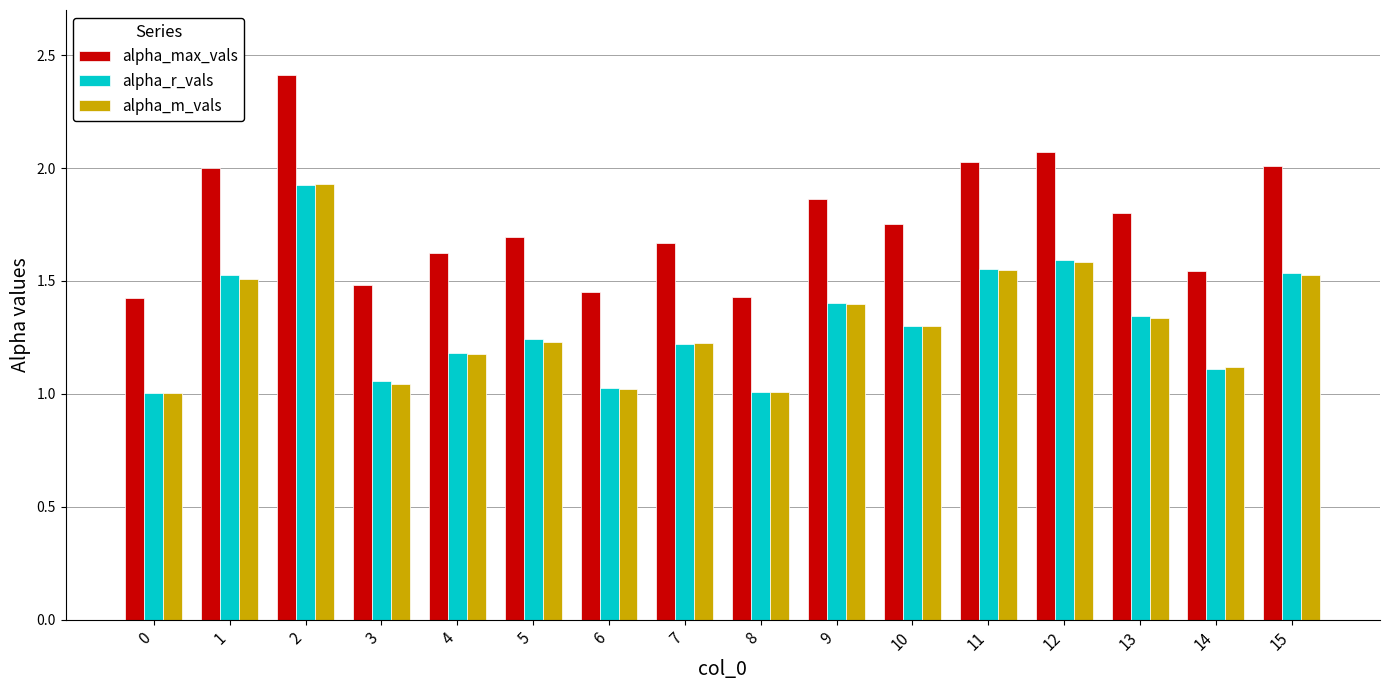

At which category does the chart reach its peak across all series?

2